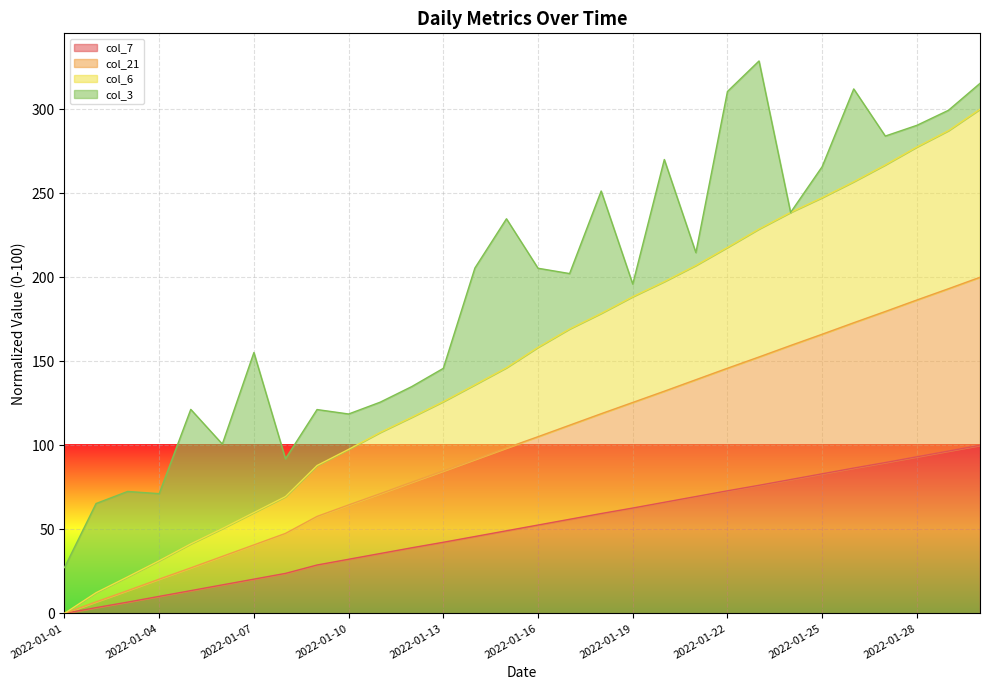

Between 2022-01-01 and 2022-01-13, which series saw the biggest shift?

col_6